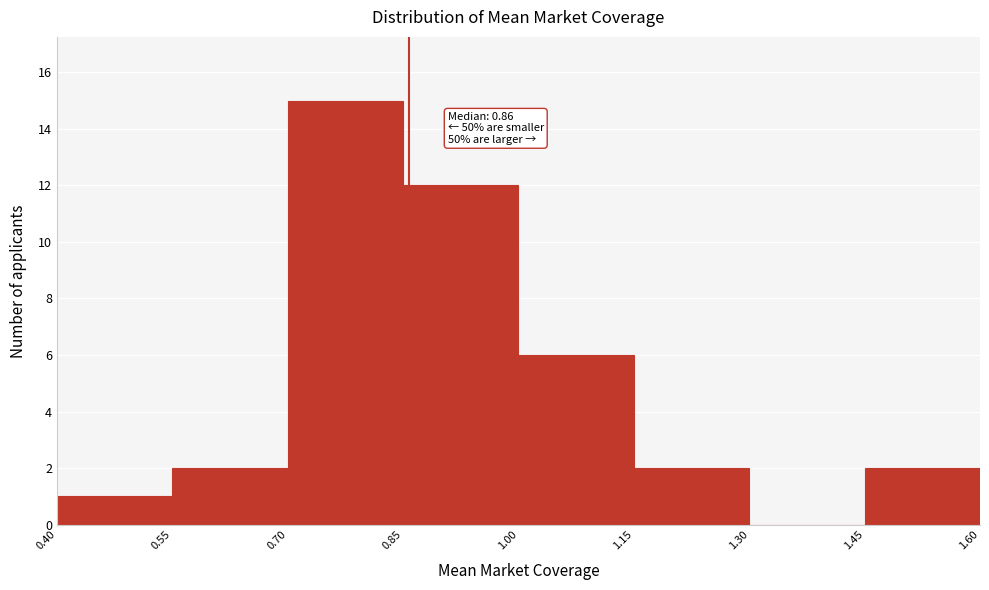

Over which range of the x-axis is the bar tallest?

0.70 to 0.85